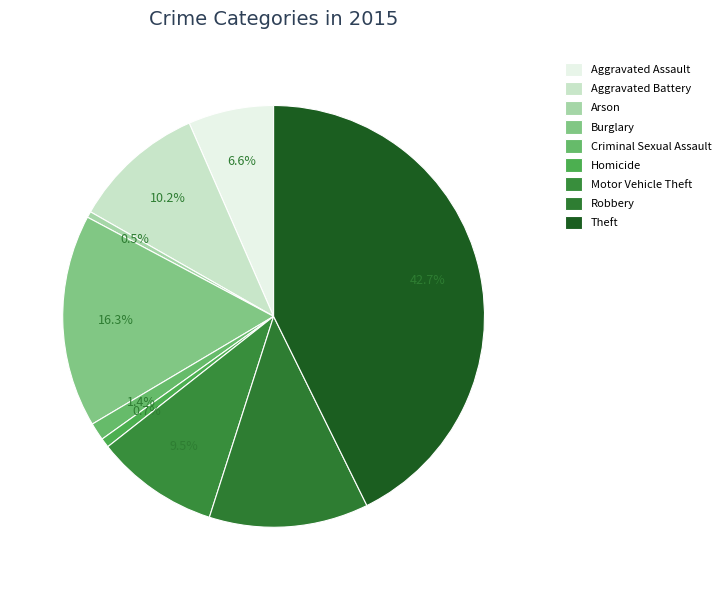

What is the change in value from Arson to Criminal Sexual Assault?

+21